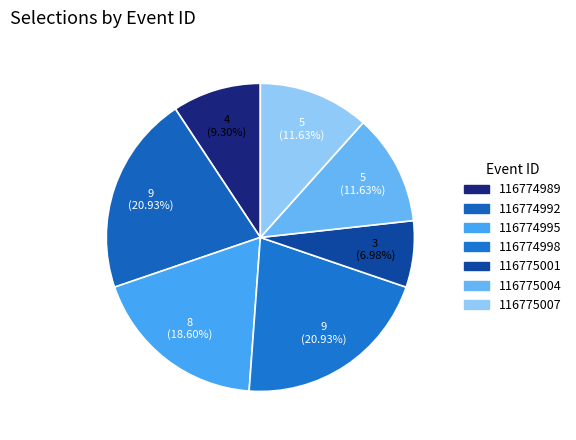

How many slices are in this pie chart?

7